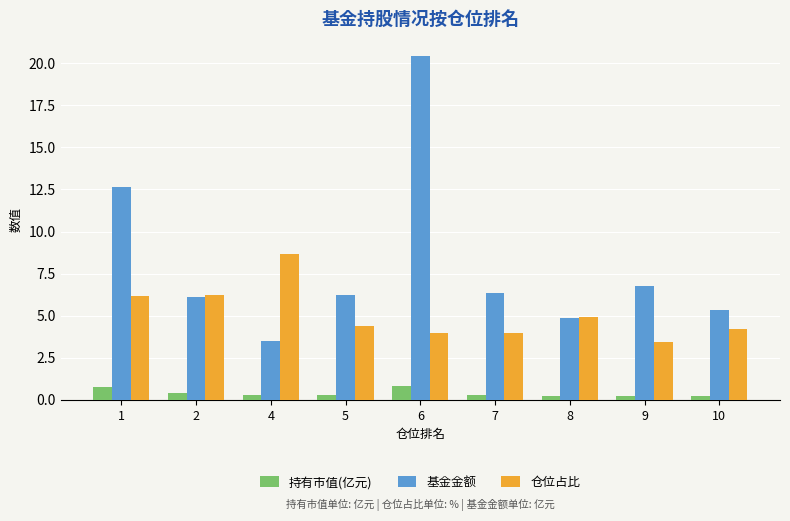

Is the value of 基金金额 at 7 greater than the value of 仓位占比 at 5?

Yes